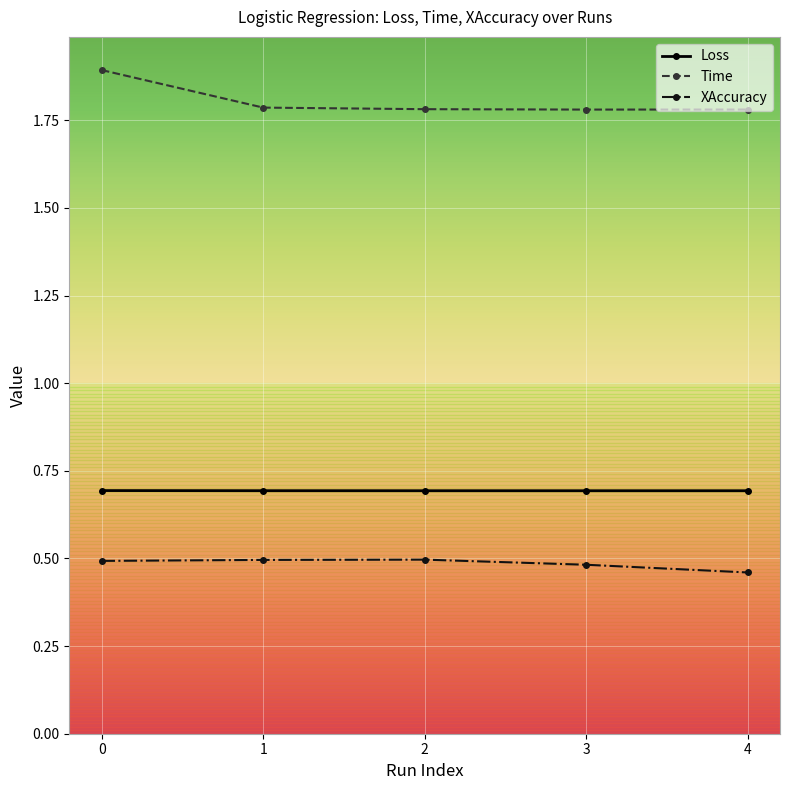

Which series has the largest range (max minus min)?

Time